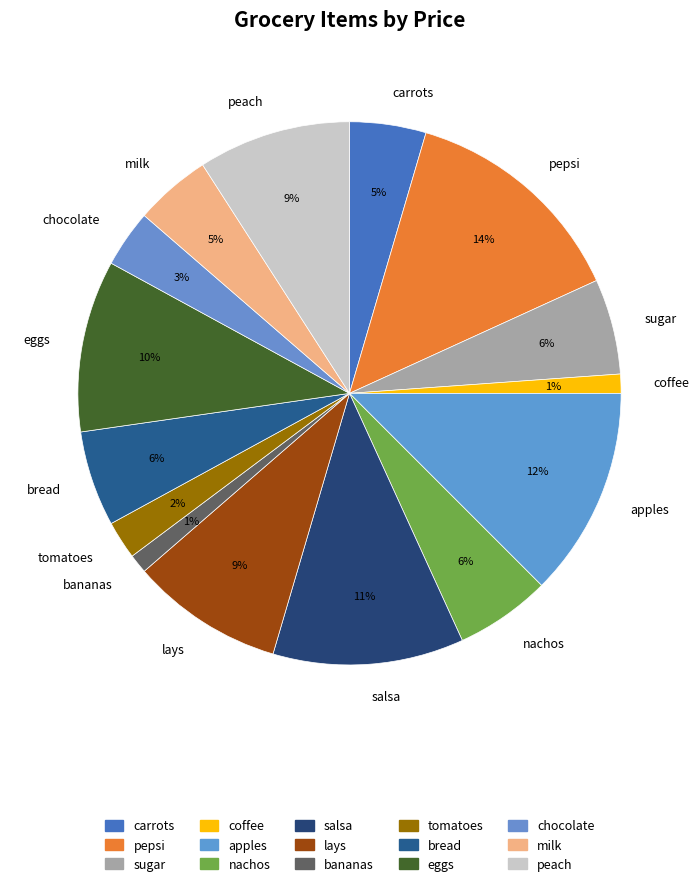

Which slice is the largest?

pepsi